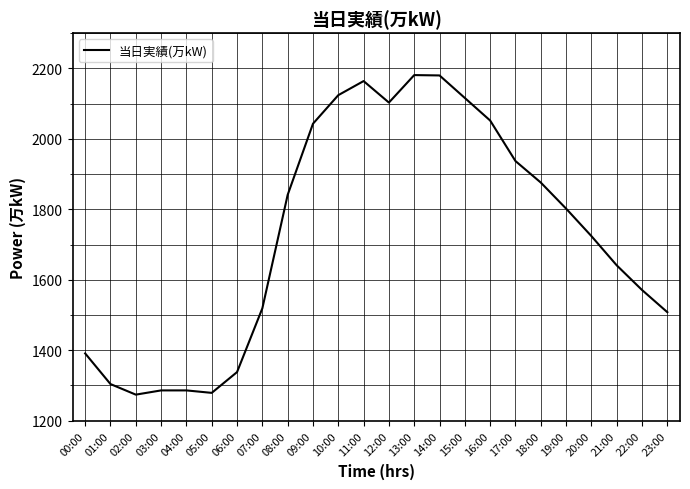

Approximately how many times larger is the value at 22:00 compared to 20:00?

0.9